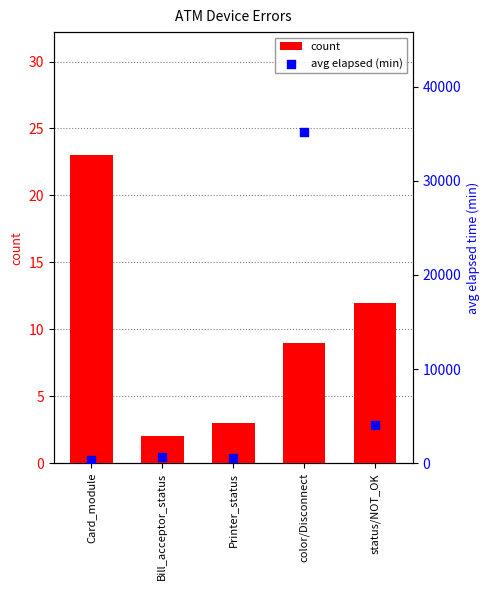

At how many categories does at least one series exceed 22497?

1